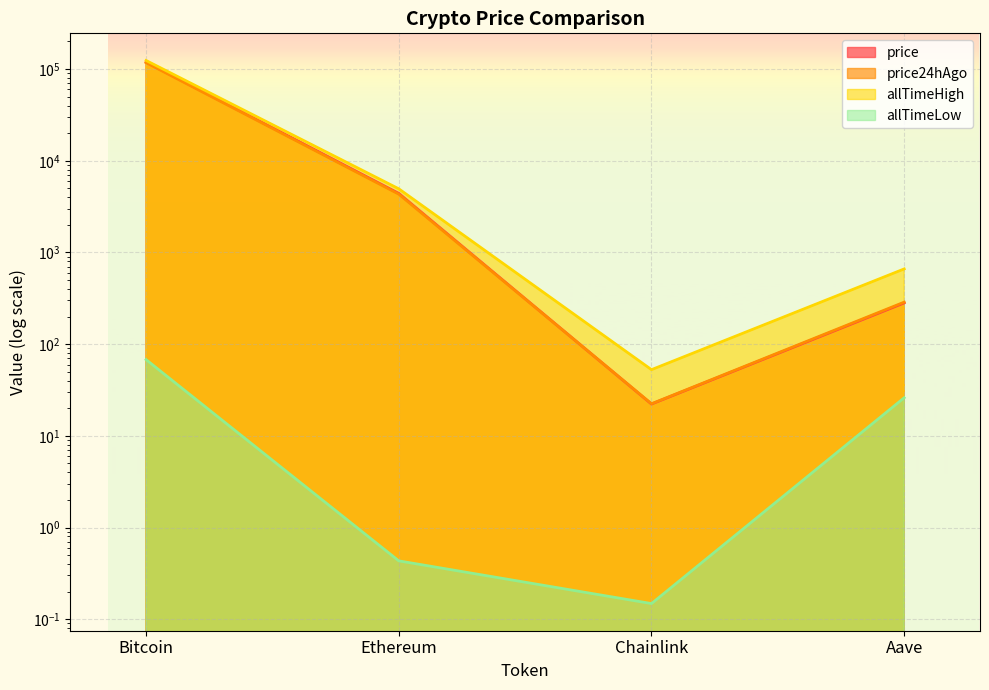

Between Bitcoin and Ethereum, which series saw the biggest shift?

allTimeHigh